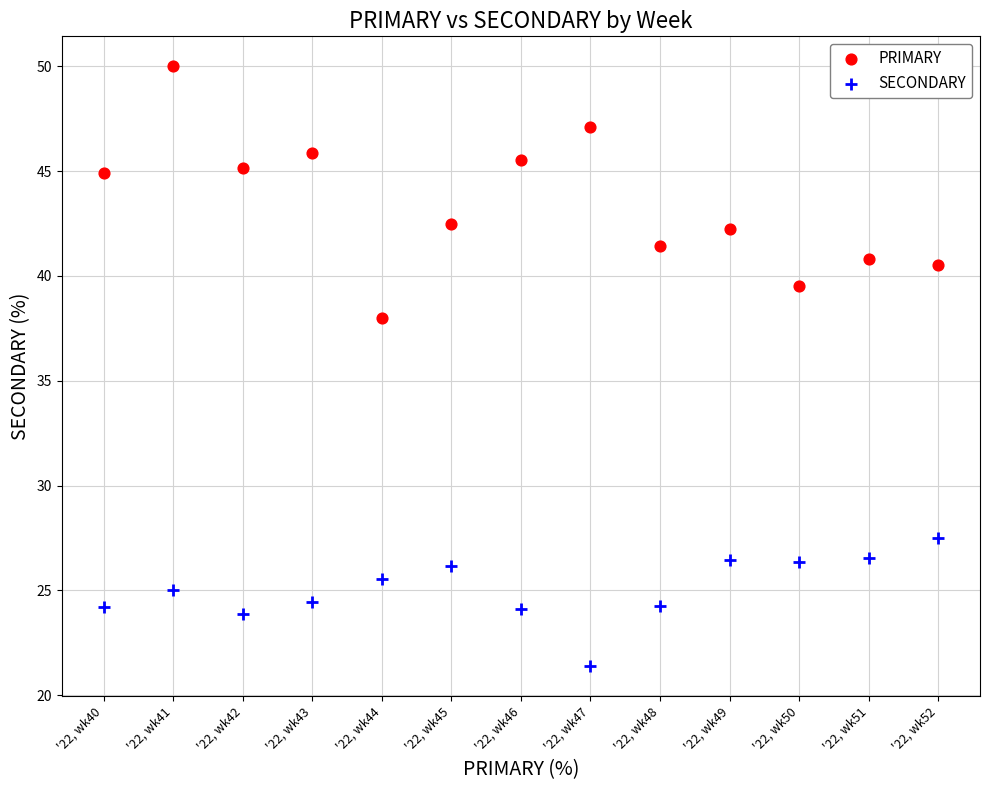

Which series has the widest spread of Y values?

PRIMARY